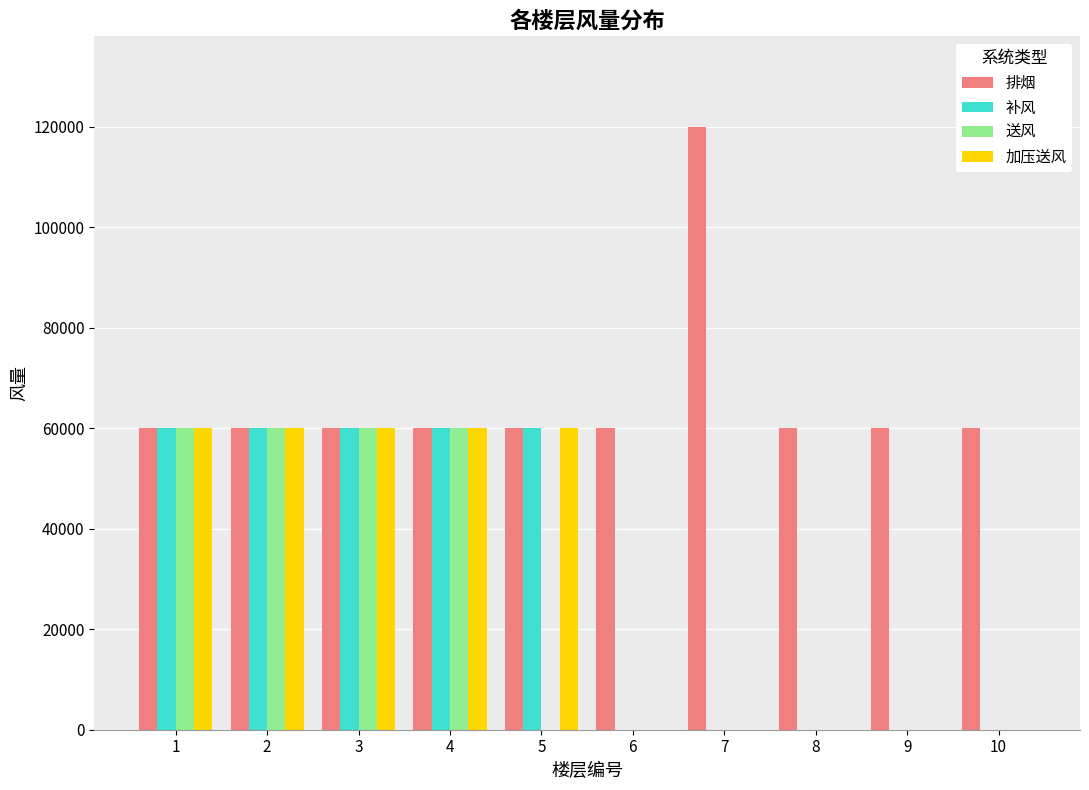

Is the value of 排烟 at 7 greater than the value of 送风 at 6?

Yes